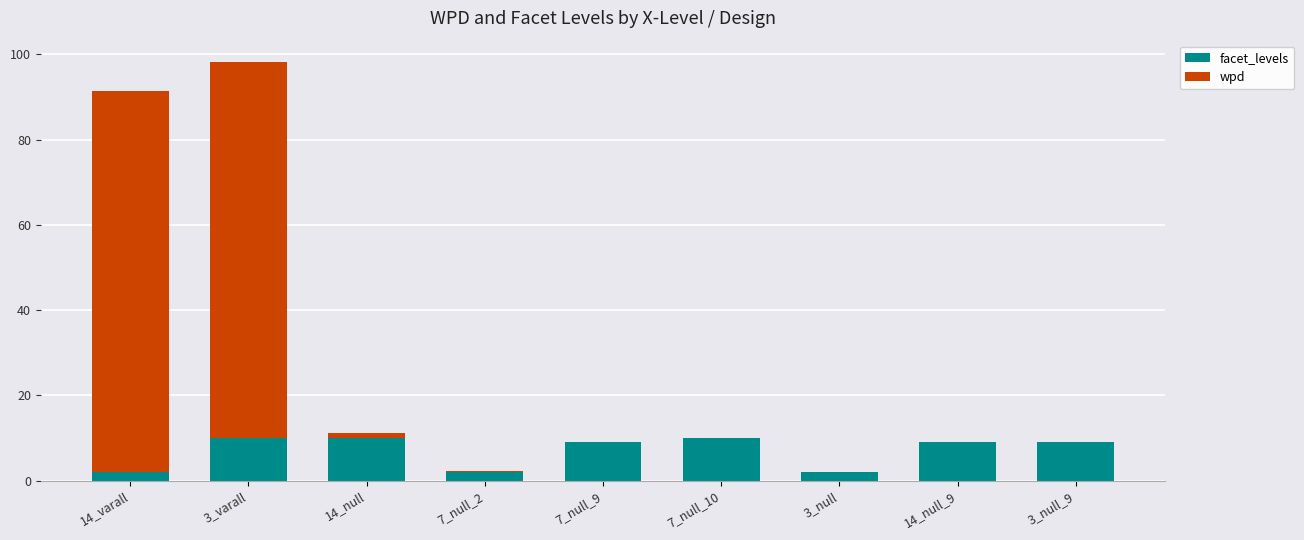

What is the sum of all facet_levels values?

63.0